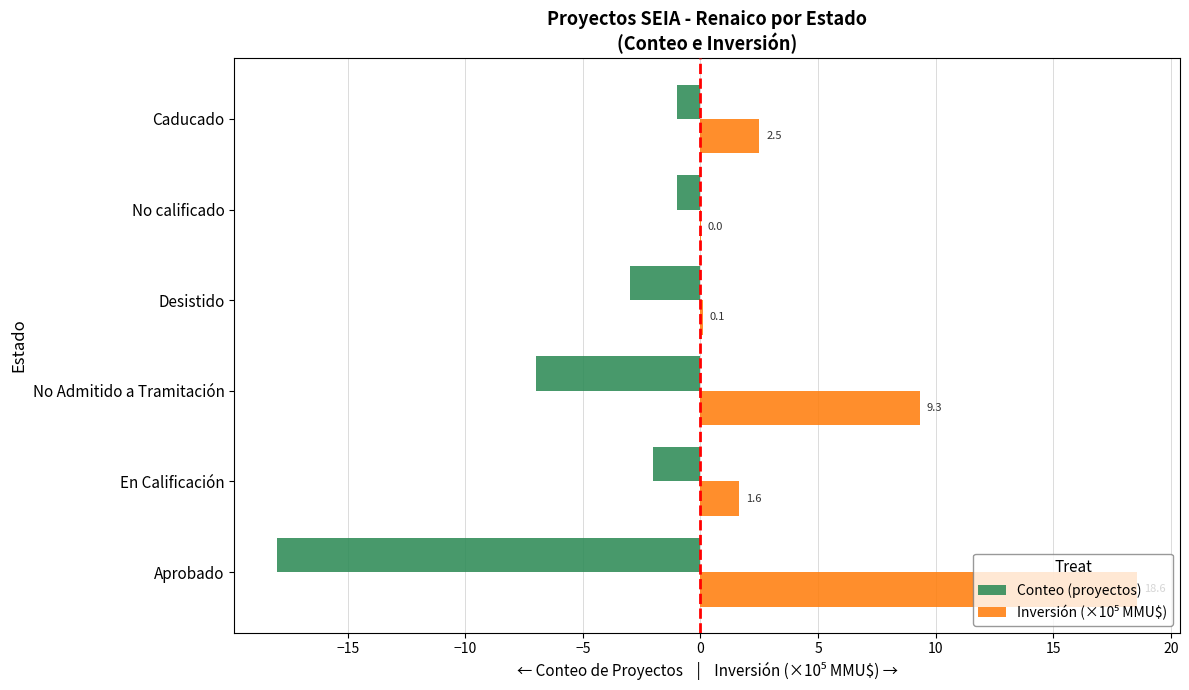

At which category is the sum across all series the highest?

No Admitido a Tramitación